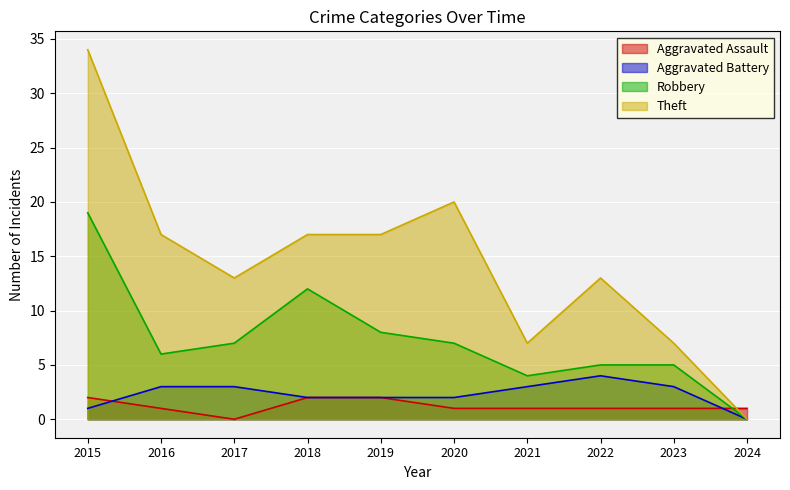

What is the difference between the maximum and minimum values in the Aggravated Battery series?

4